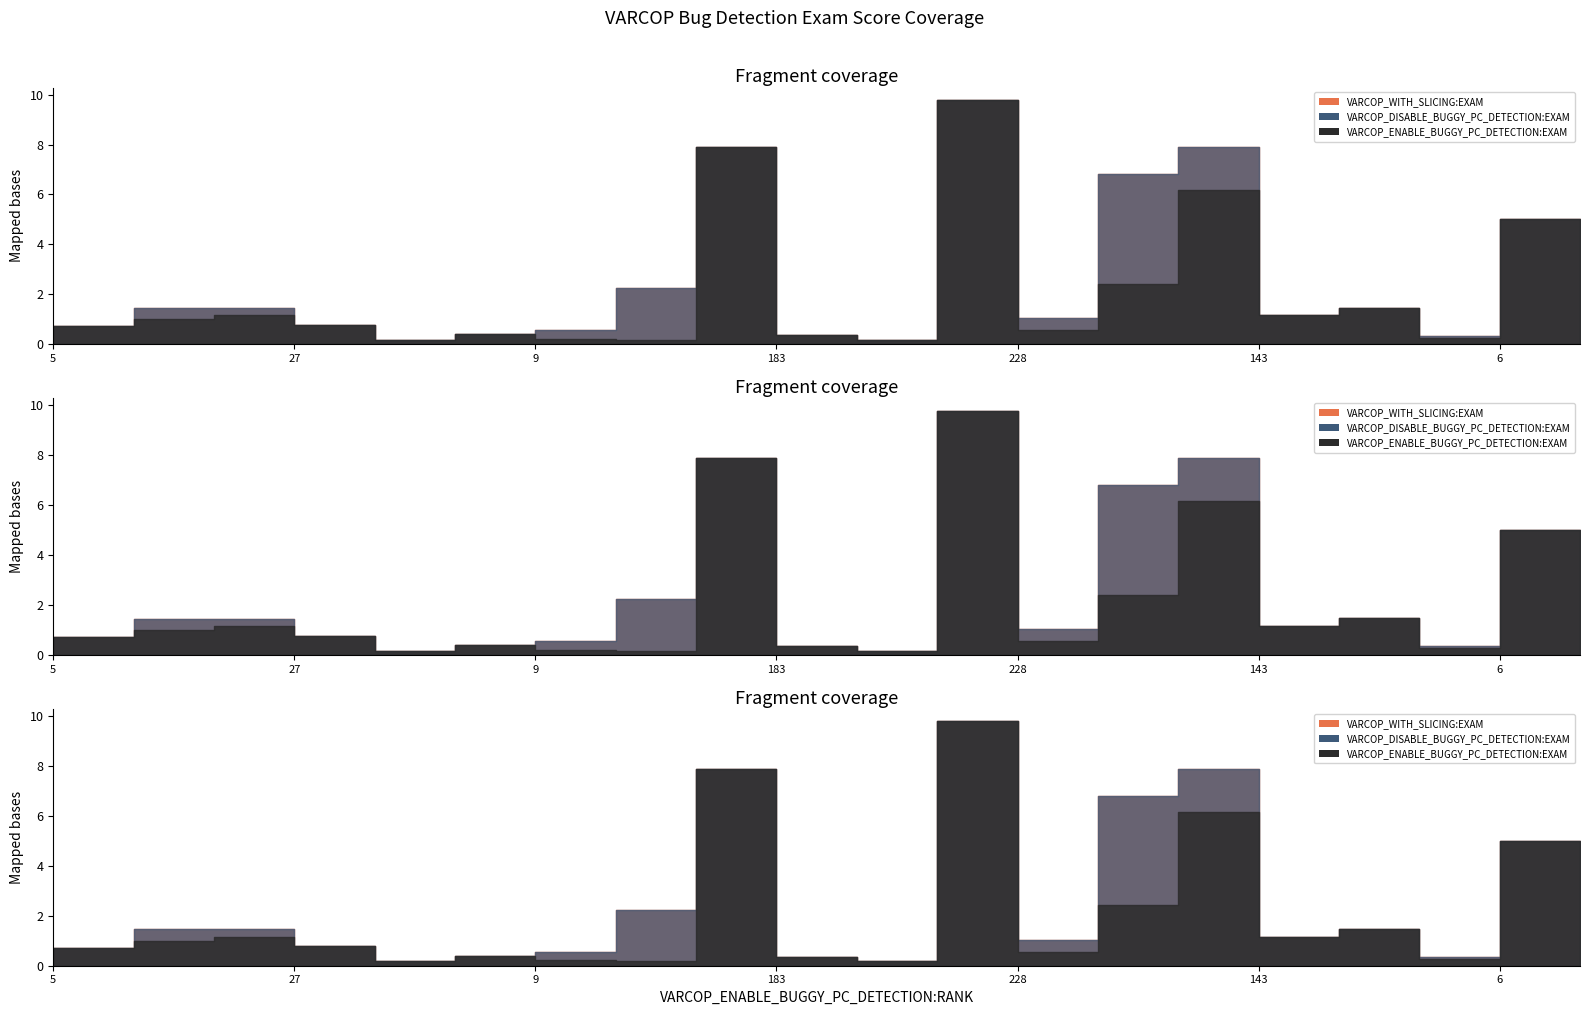

How many interior local peaks does the VARCOP_WITH_SLICING:EXAM series have?

5